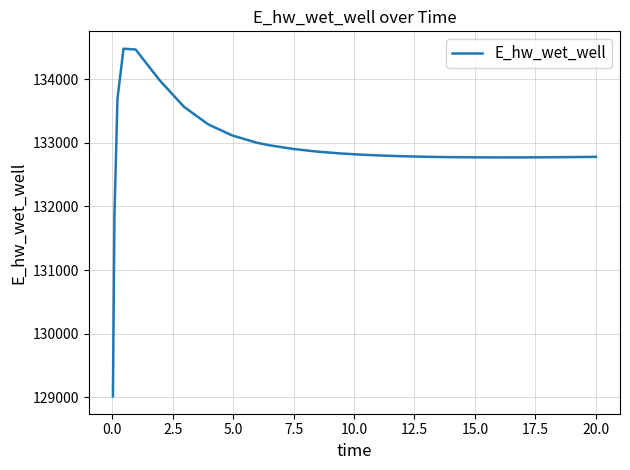

What is the difference between the maximum and minimum values?

5463.7